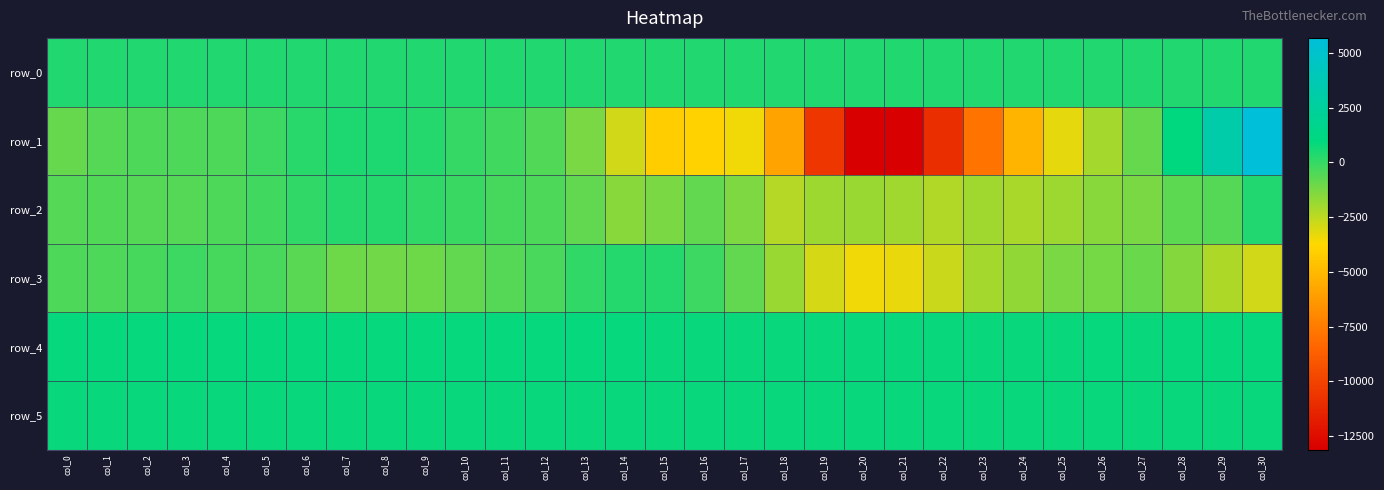

At which category is the sum across all series the highest?

col_30